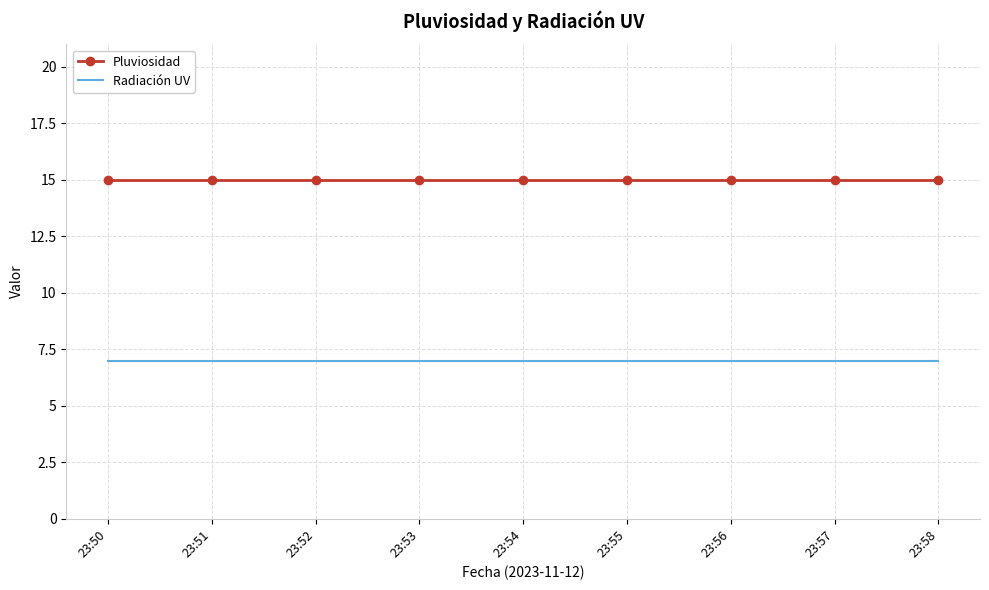

What is the minimum value for Radiación UV?

7